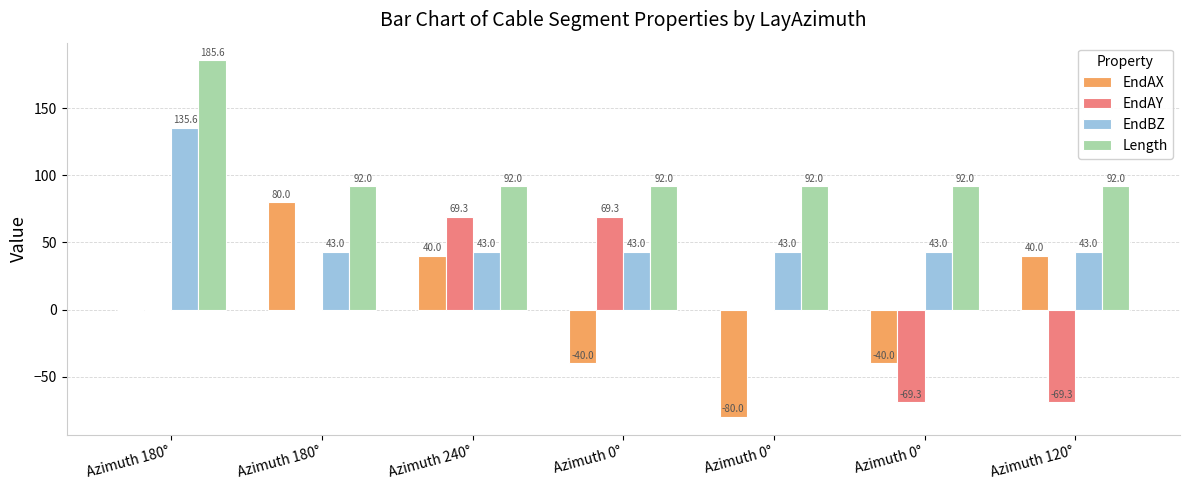

At which category does the chart reach its minimum across all series?

Azimuth 0°